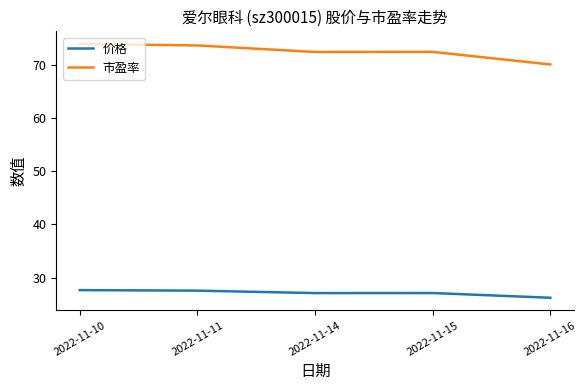

Does the chart have visible grid lines?

No